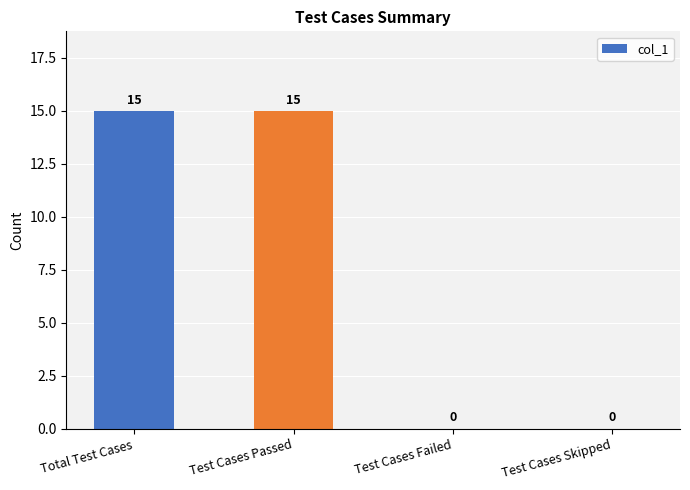

How many positive values are there?

2